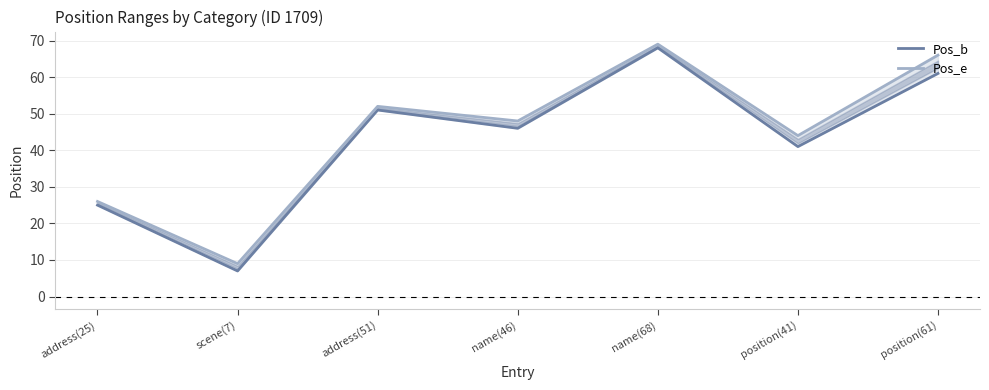

How many values in the Pos_e series exceed 48?

3